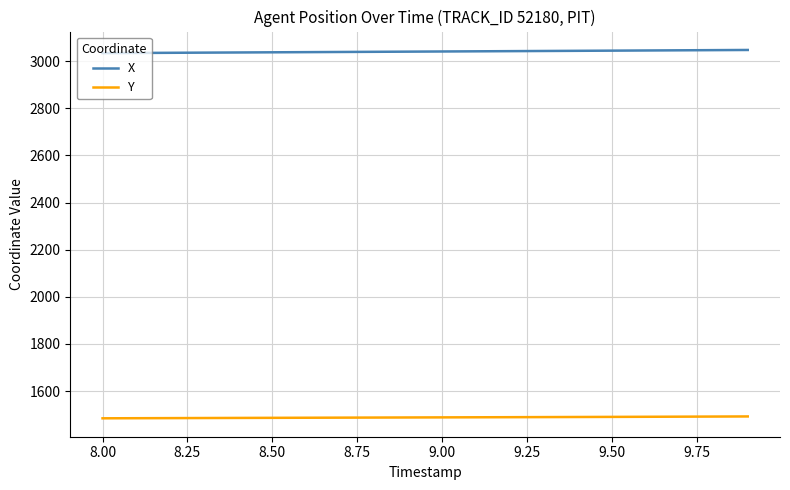

List the series in order of their overall mean, highest first.

X, Y